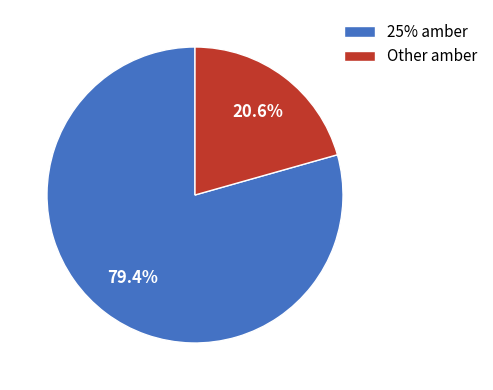

Does 25% amber represent more than half of the total?

Yes